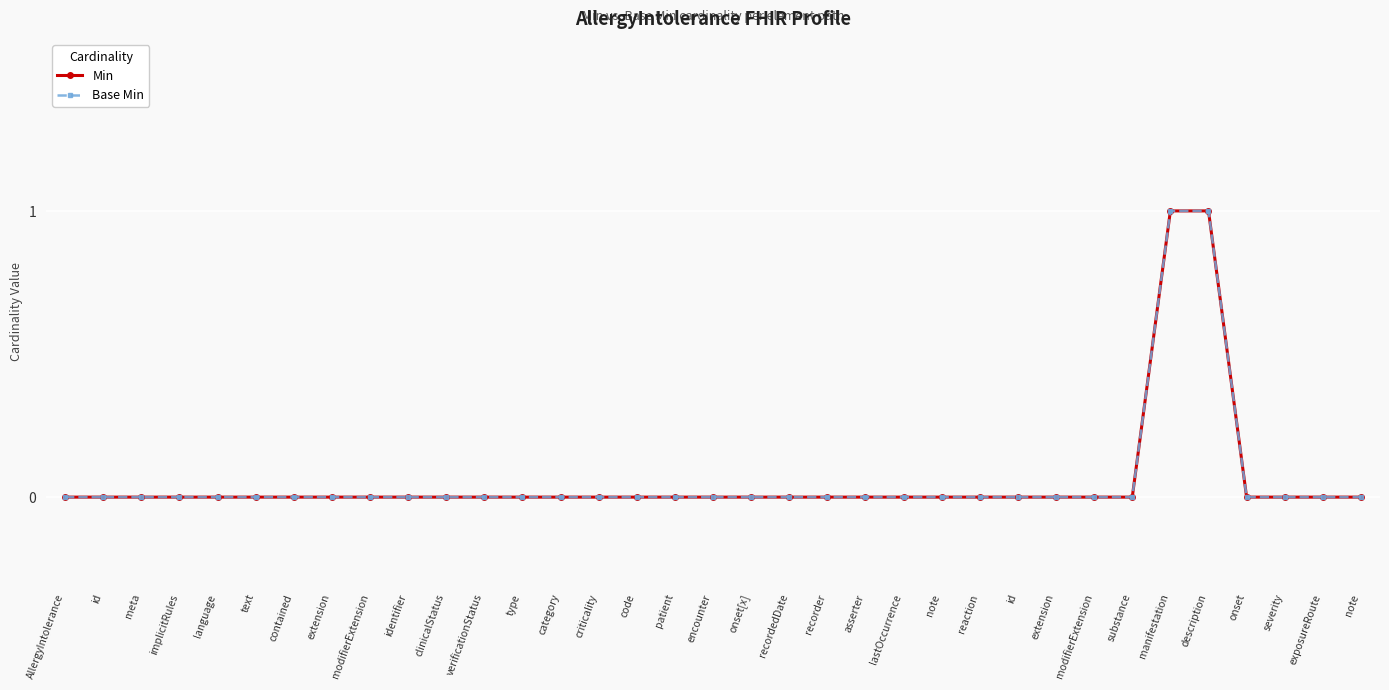

List the series in order of their peak value, lowest first.

Min, Base Min